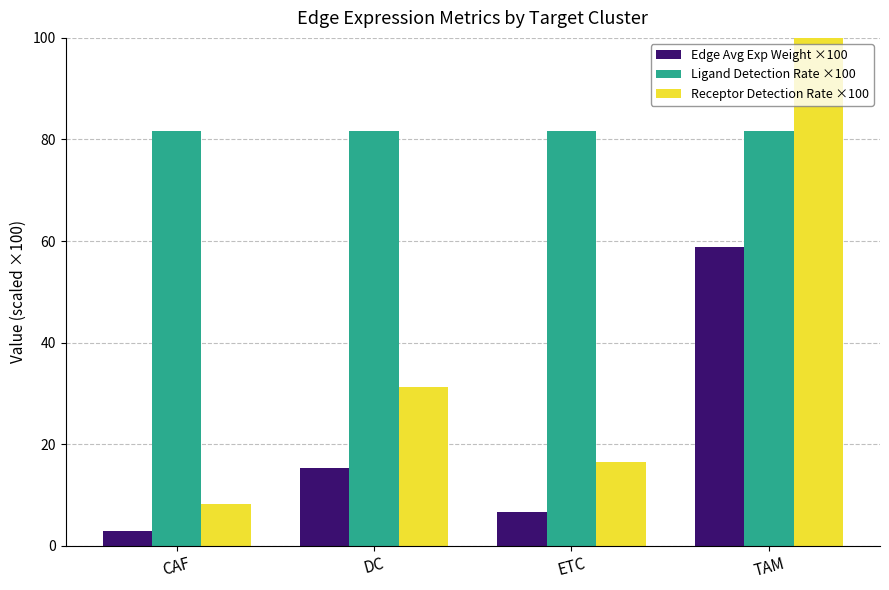

Which series has the largest total across all categories?

Ligand Detection Rate ×100